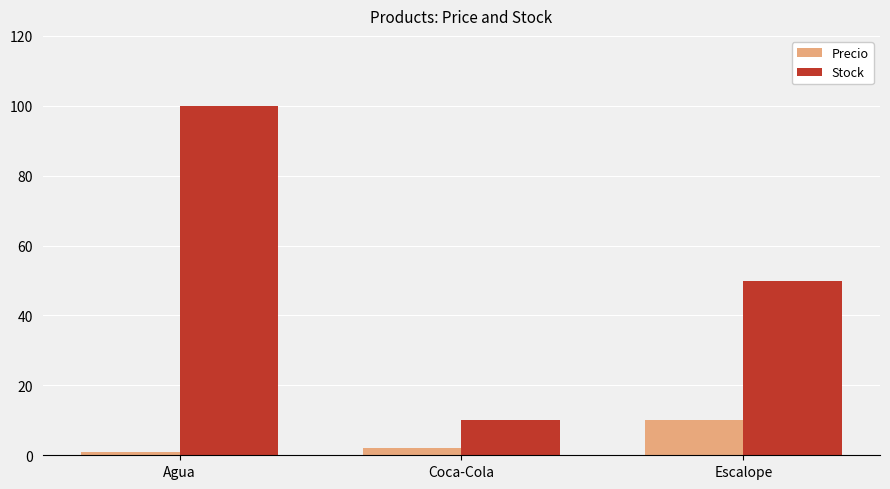

How many bars are there in each group?

2